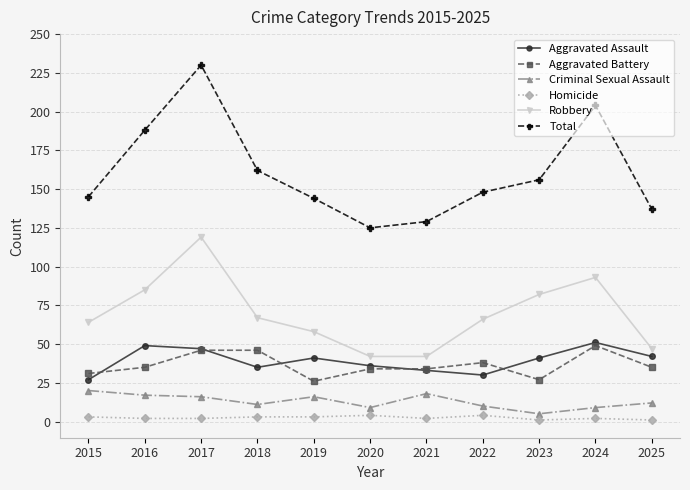

How many interior local peaks does the Total series have?

2